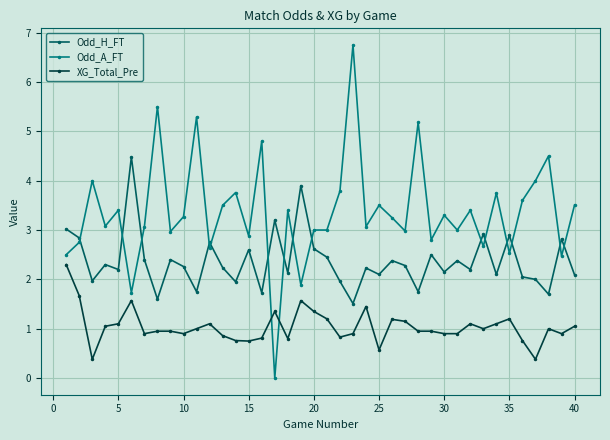

Which series has the largest range (max minus min)?

Odd_A_FT